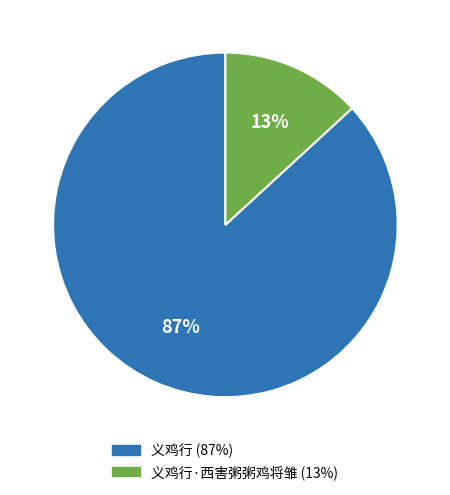

How many segments does this pie chart have?

2